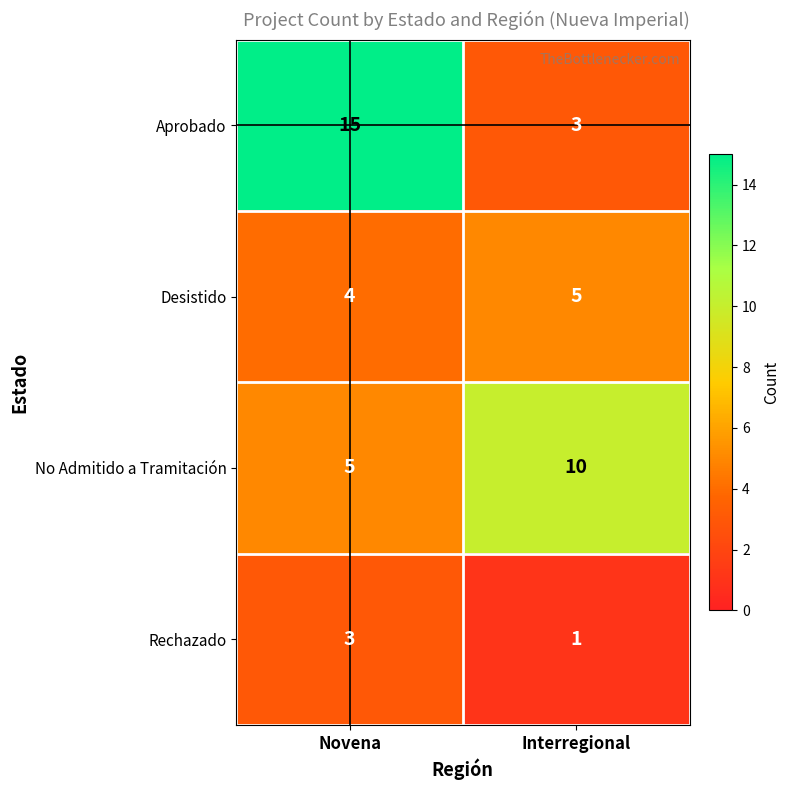

What is the maximum value shown in the chart?

15